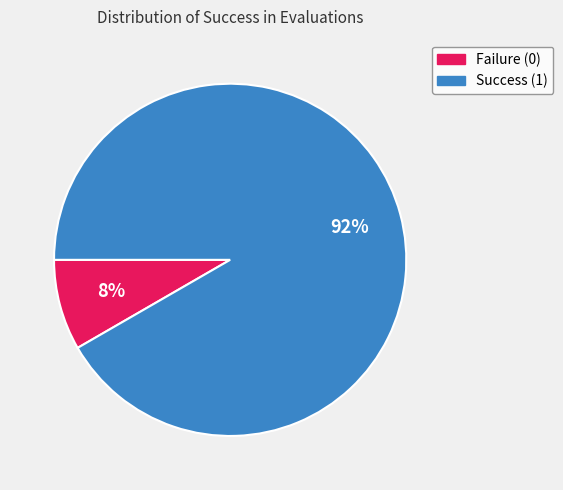

Rank the categories by value from lowest to highest.

Failure (0), Success (1)